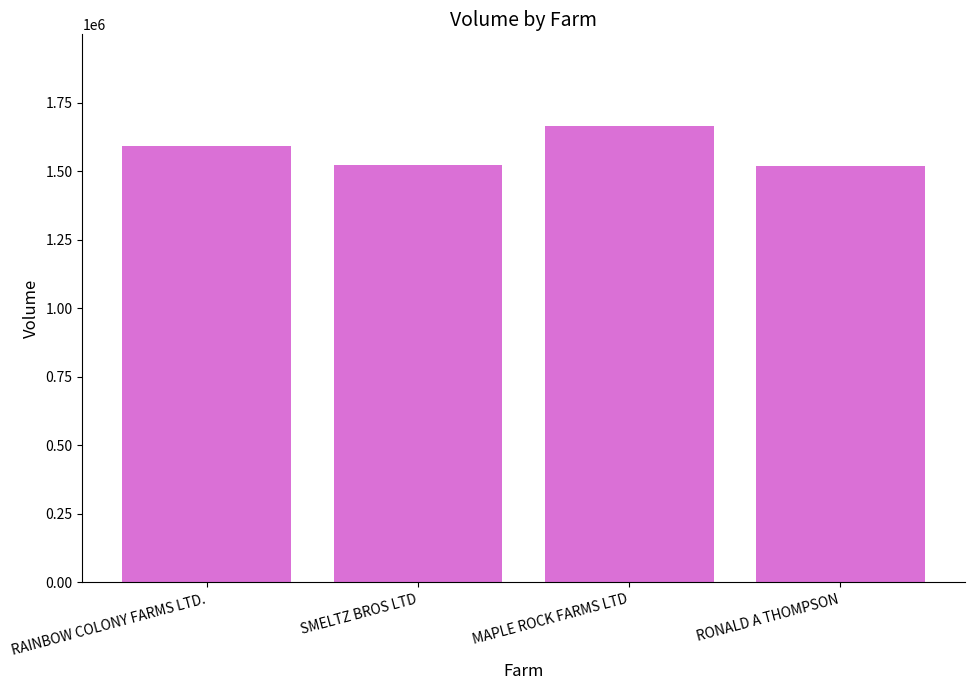

What is the label of the 4th bar from the left?

RONALD A THOMPSON